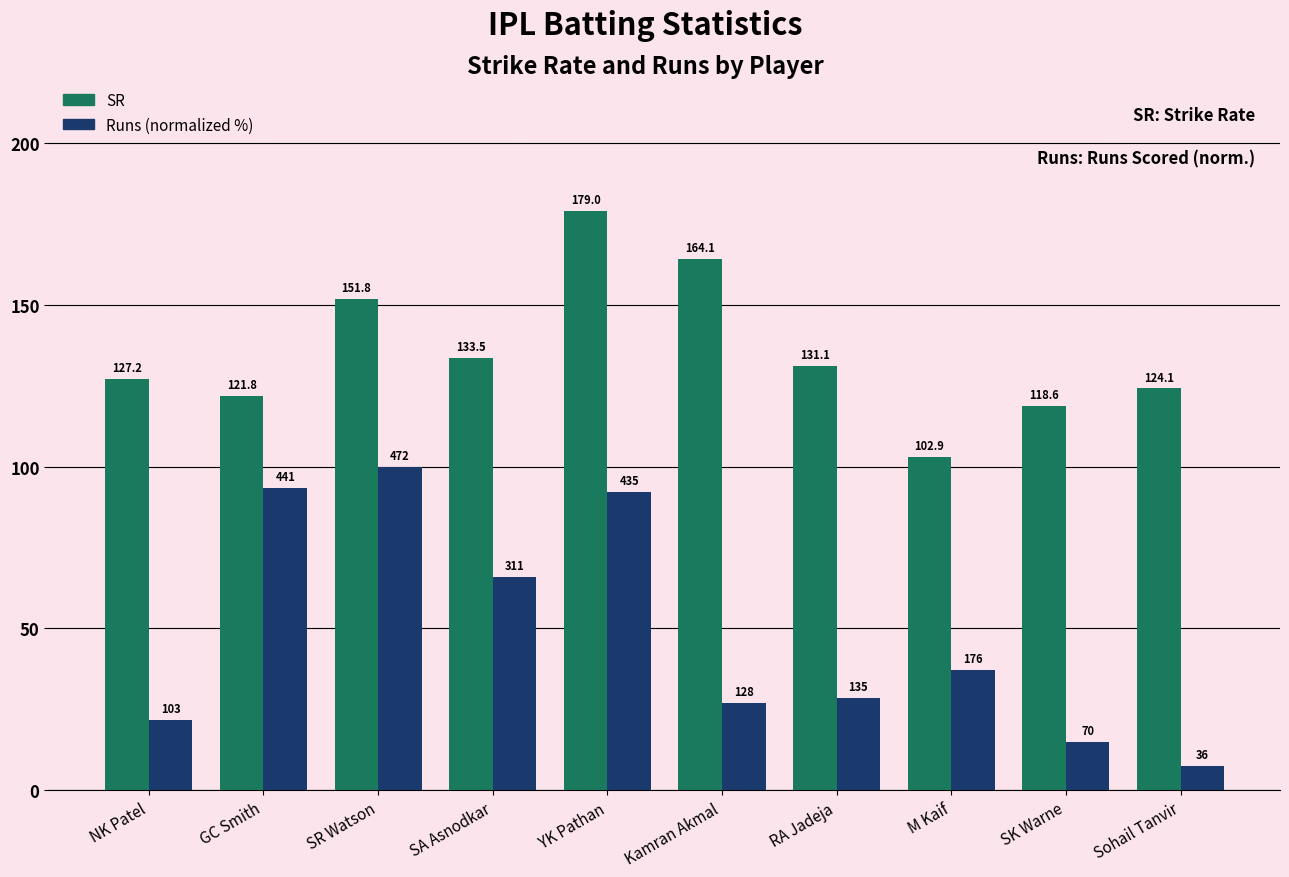

What is the sum of the Runs (normalized %) values at Kamran Akmal and SA Asnodkar?

93.0